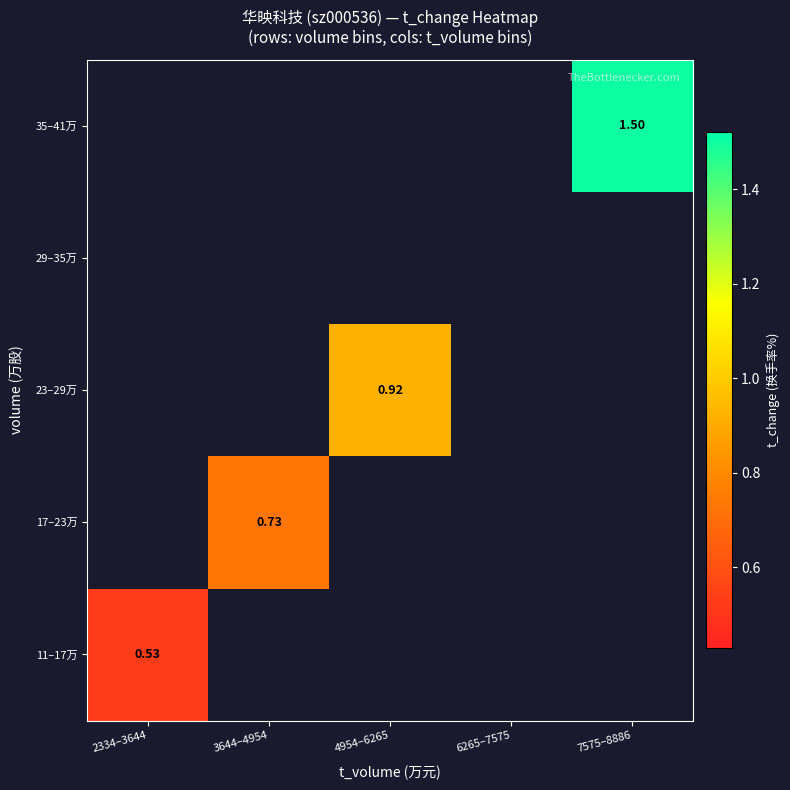

Is it true that 11–17万 equals 0.9 at 2334–3644?

False